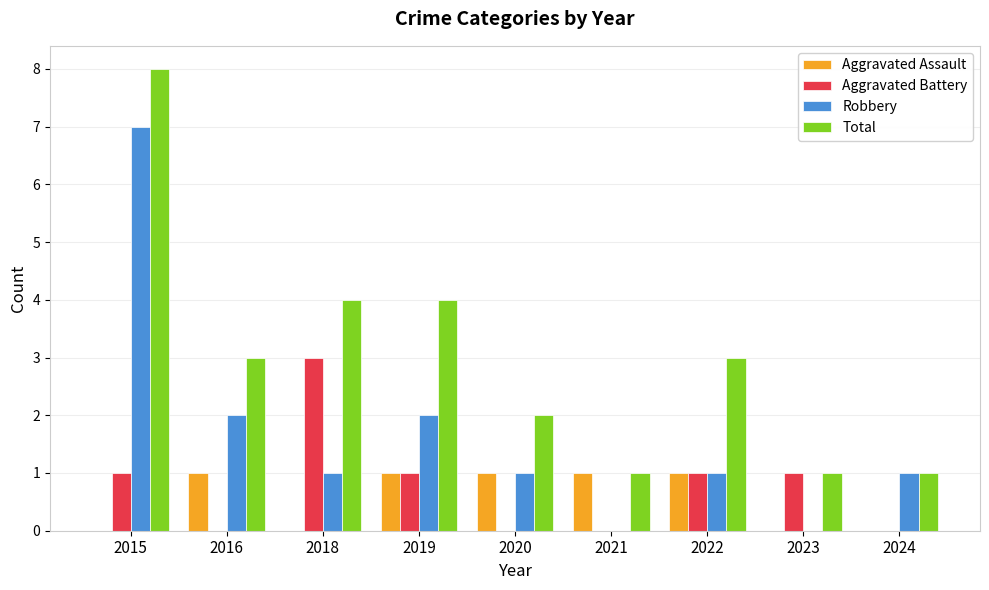

What is the average value of the Aggravated Battery series?

1